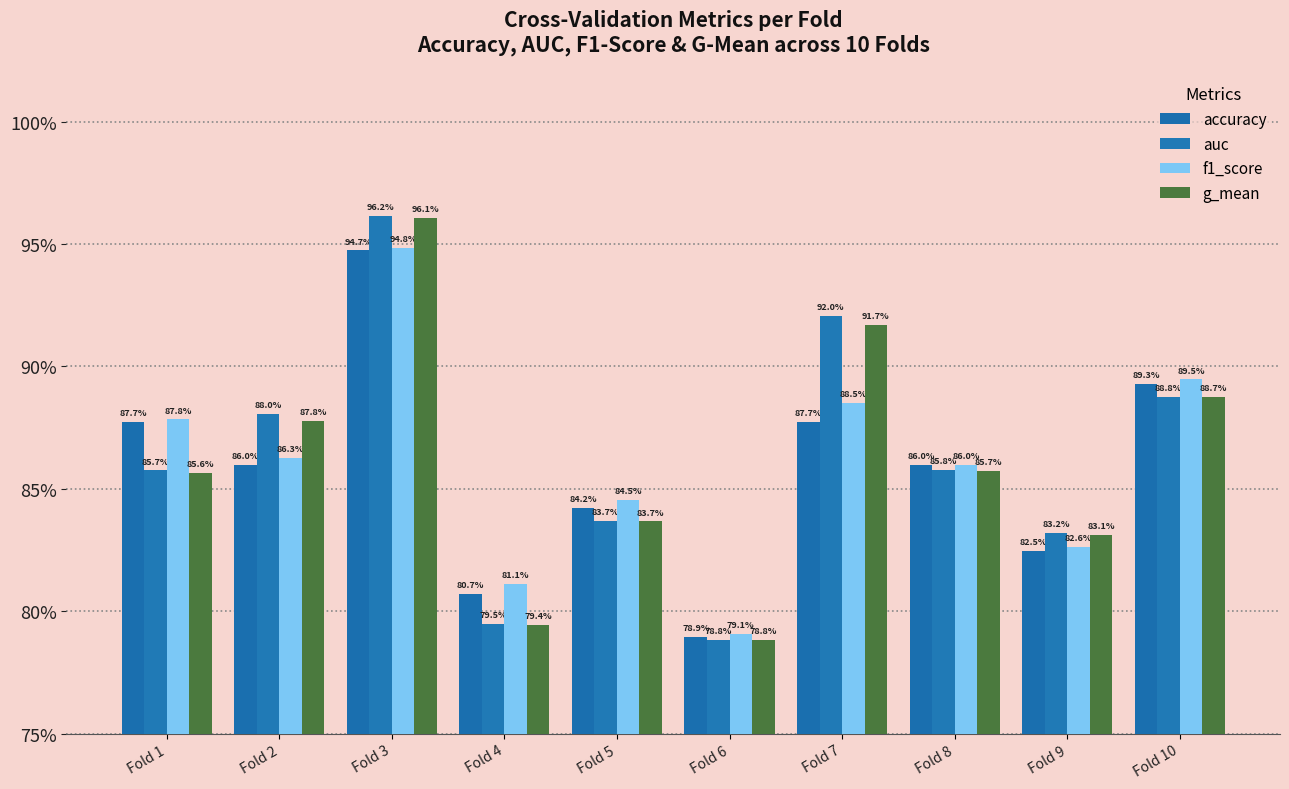

The accuracy series shows 0.9 at Fold 10. True or false?

True